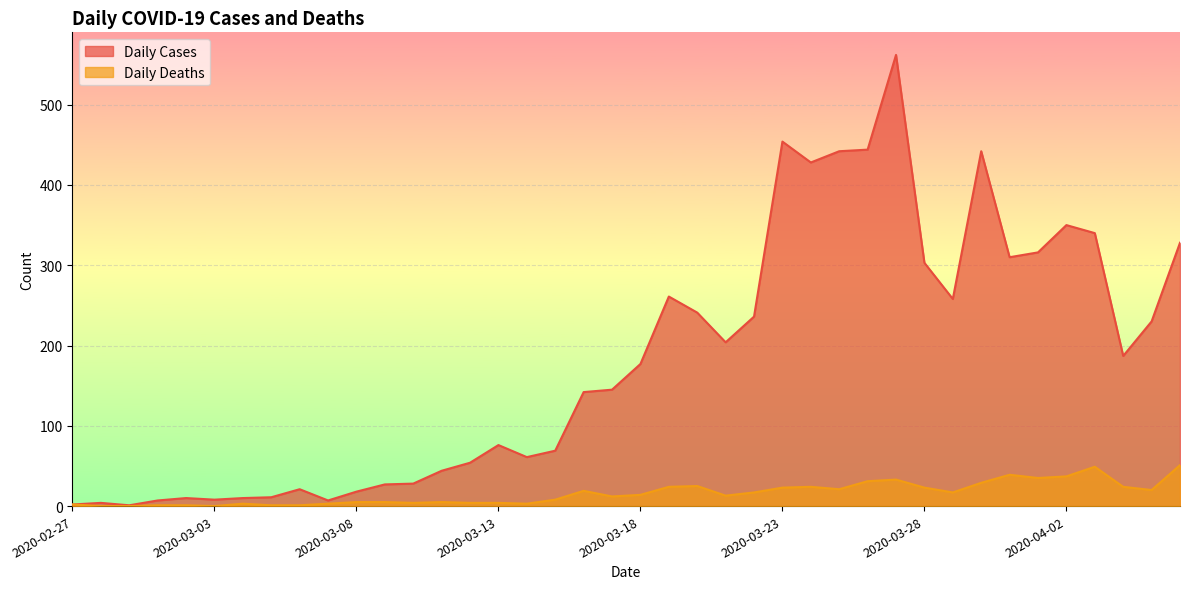

What is the difference between the highest and lowest values at 2020-02-28?

4